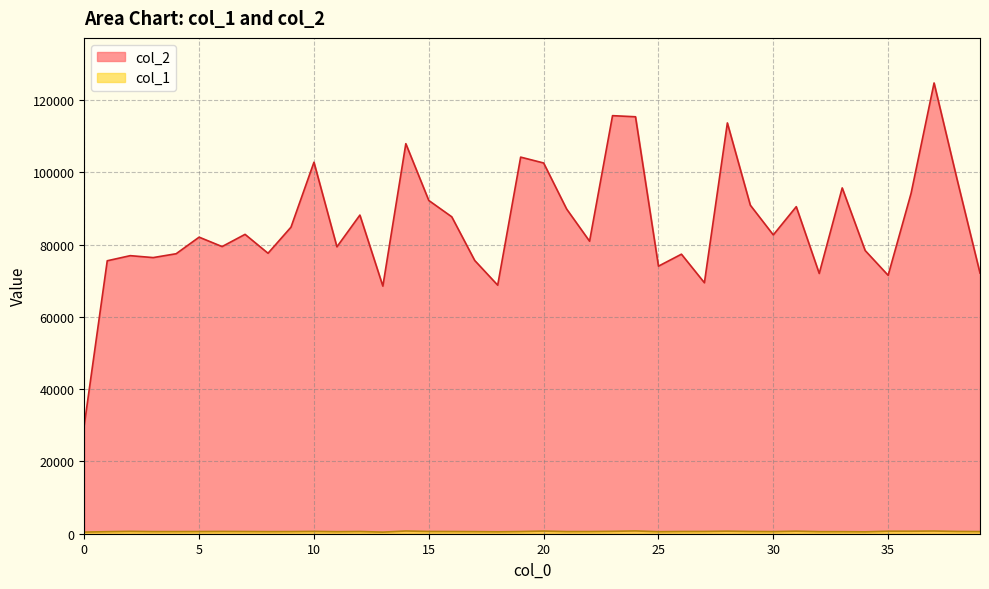

Does the chart have visible grid lines?

Yes